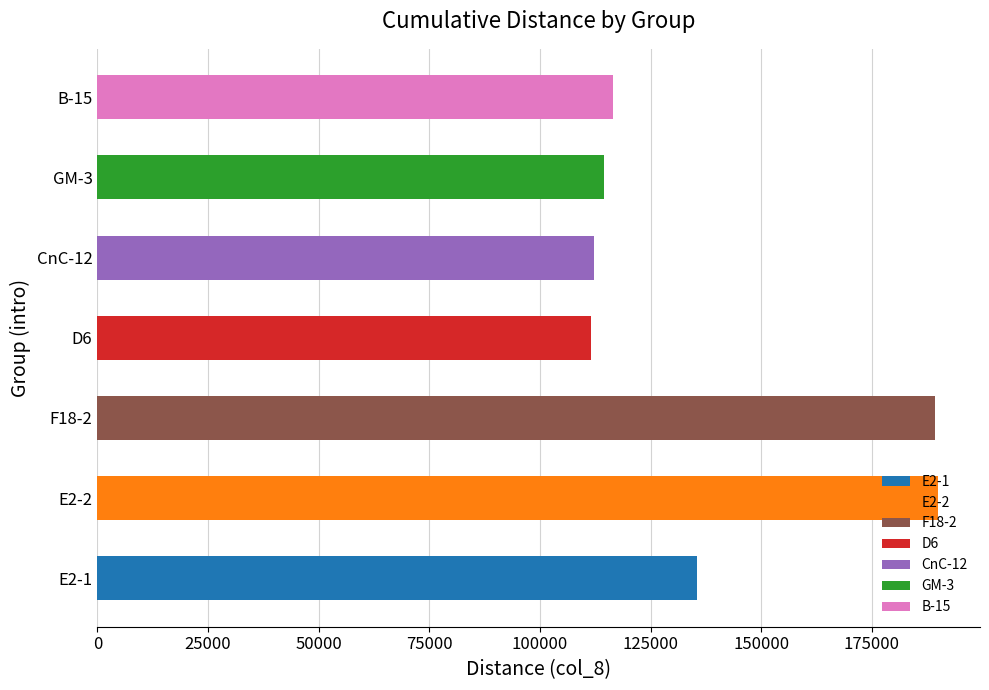

How many bars are there in total?

7